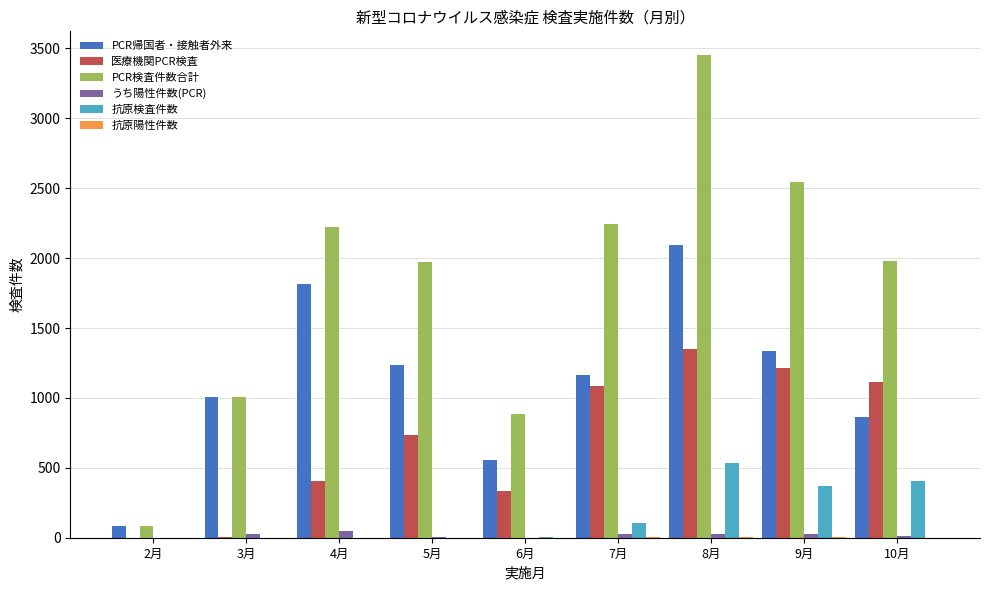

Which series changed the most between 6月 and 8月?

PCR検査件数合計